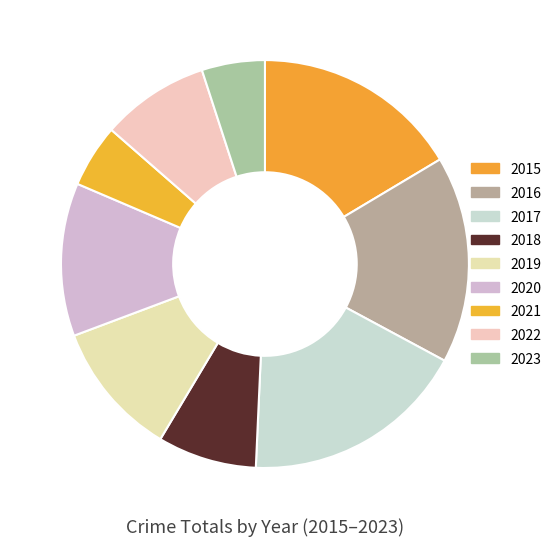

How many segments does this pie chart have?

9